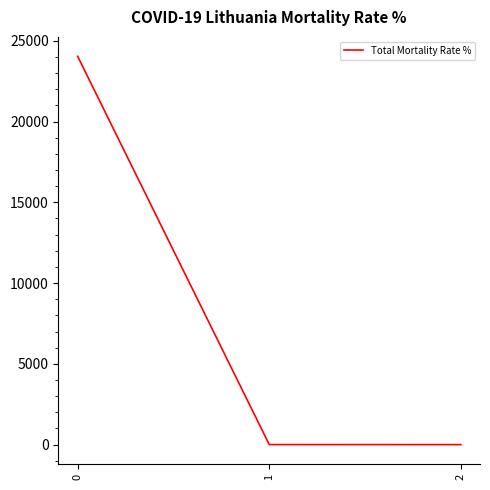

How many lines are shown in the chart?

1